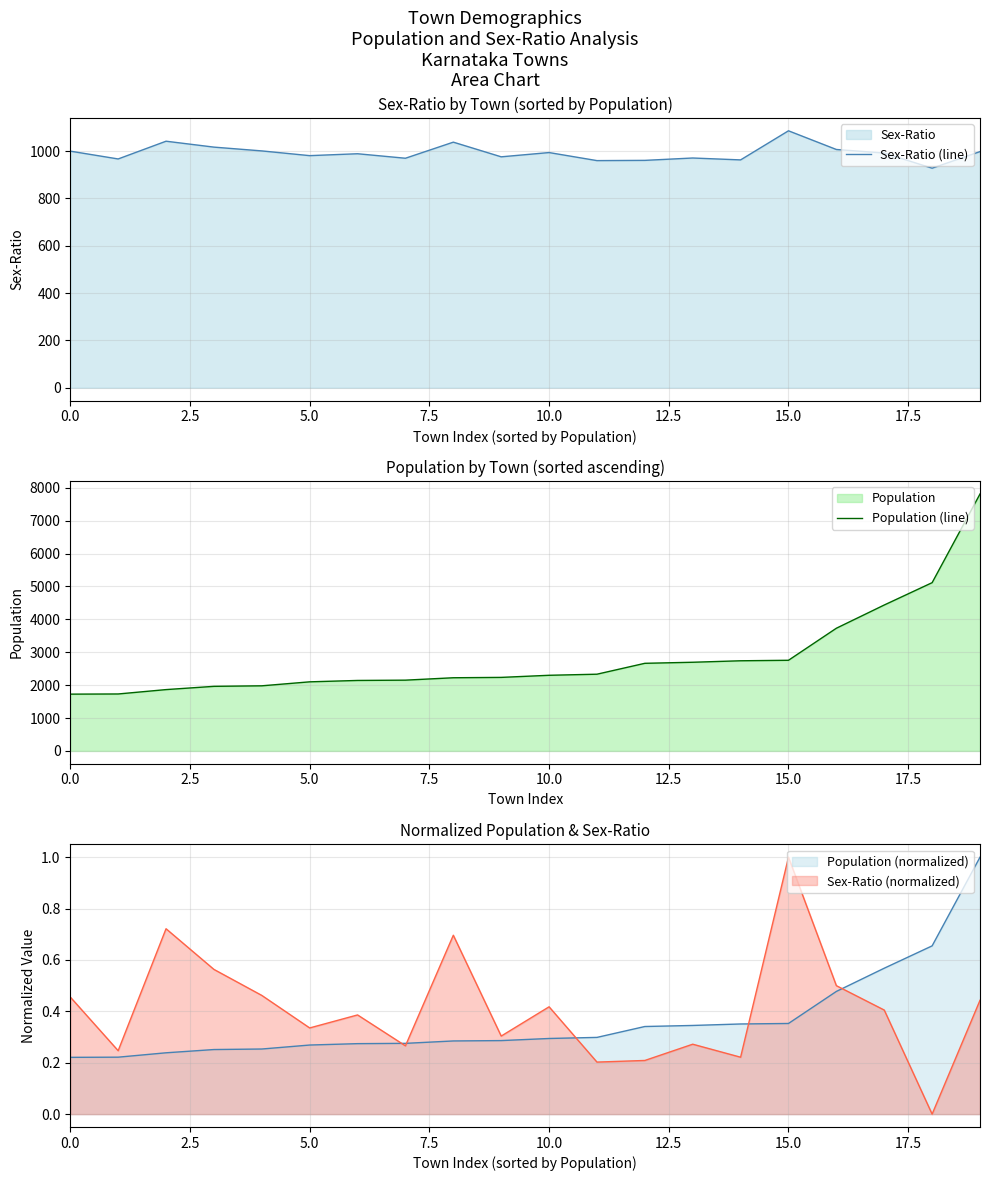

What is the maximum value for Population (line)?

7809